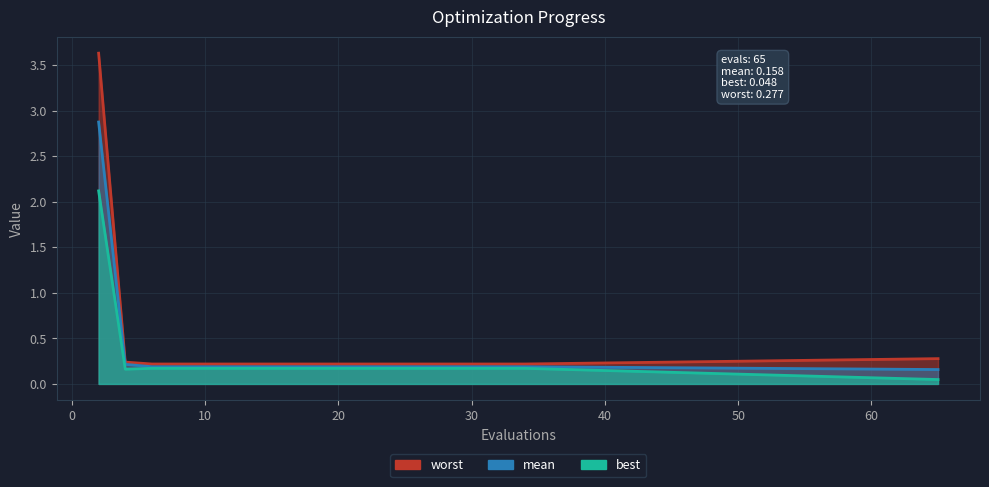

At which category does the chart reach its minimum across all series?

65